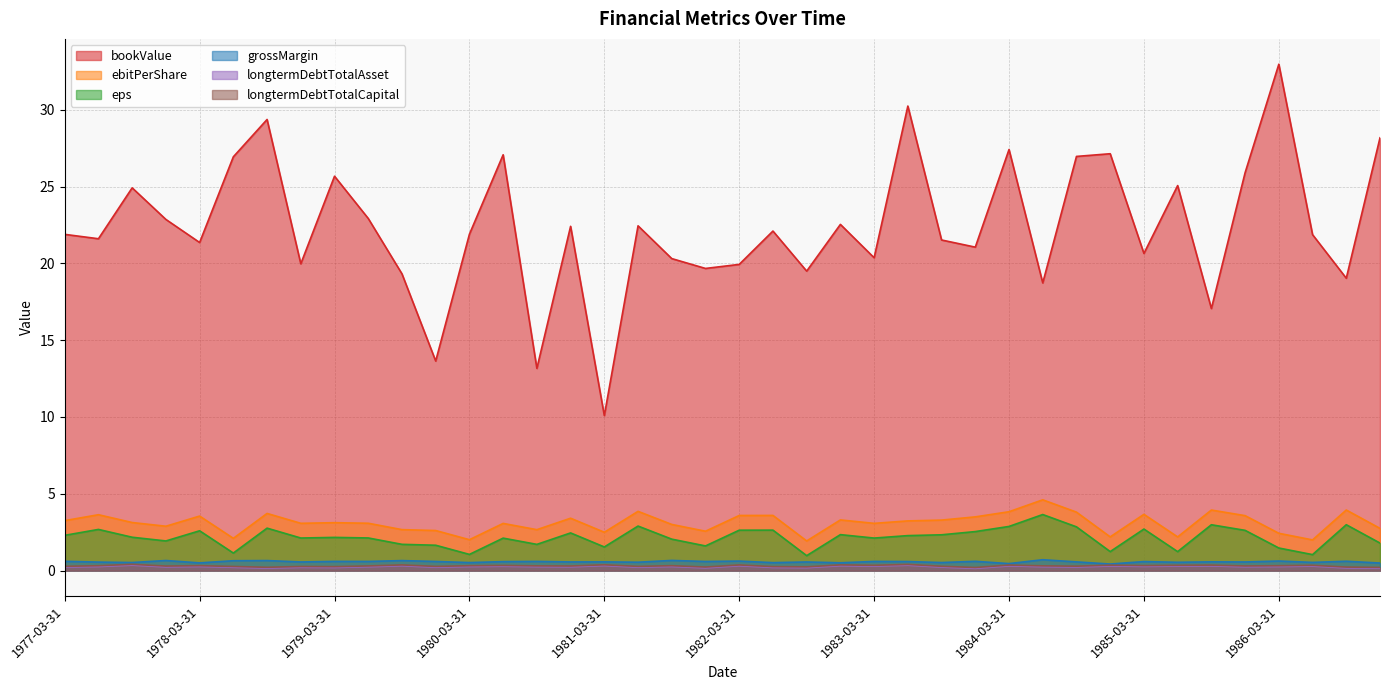

Reading left to right, transcribe all the data shown in this chart.

bookValue: 1977-03-31=21.9	1977-06-30=21.6	1977-09-30=24.9	1977-12-31=22.9	1978-03-31=21.4	1978-06-30=26.9	1978-09-30=29.4	1978-12-31=20.0	1979-03-31=25.7	1979-06-30=22.9	1979-09-30=19.3	1979-12-31=13.6	1980-03-31=21.9	1980-06-30=27.1	1980-09-30=13.2	1980-12-31=22.4	1981-03-31=10.1	1981-06-30=22.4	1981-09-30=20.3	1981-12-31=19.7	1982-03-31=19.9	1982-06-30=22.1	1982-09-30=19.5	1982-12-31=22.5	1983-03-31=20.4	1983-06-30=30.2	1983-09-30=21.5	1983-12-31=21.1	1984-03-31=27.4	1984-06-30=18.7	1984-09-30=27.0	1984-12-31=27.1	1985-03-31=20.6	1985-06-30=25.1	1985-09-30=17.1	1985-12-31=25.9	1986-03-31=33.0	1986-06-30=21.9	1986-09-30=19.0	1986-12-31=28.2
ebitPerShare: 1977-03-31=2.3	1977-06-30=2.7	1977-09-30=2.2	1977-12-31=1.9	1978-03-31=2.6	1978-06-30=1.1	1978-09-30=2.8	1978-12-31=2.1	1979-03-31=2.2	1979-06-30=2.1	1979-09-30=1.7	1979-12-31=1.6	1980-03-31=1.0	1980-06-30=2.1	1980-09-30=1.7	1980-12-31=2.4	1981-03-31=1.5	1981-06-30=2.9	1981-09-30=2.0	1981-12-31=1.6	1982-03-31=2.6	1982-06-30=2.6	1982-09-30=1.0	1982-12-31=2.3	1983-03-31=2.1	1983-06-30=2.3	1983-09-30=2.3	1983-12-31=2.5	1984-03-31=2.9	1984-06-30=3.6	1984-09-30=2.8	1984-12-31=1.2	1985-03-31=2.7	1985-06-30=1.2	1985-09-30=3.0	1985-12-31=2.6	1986-03-31=1.5	1986-06-30=1.0	1986-09-30=3.0	1986-12-31=1.8
eps: 1977-03-31=3.2	1977-06-30=3.6	1977-09-30=3.1	1977-12-31=2.9	1978-03-31=3.5	1978-06-30=2.1	1978-09-30=3.7	1978-12-31=3.1	1979-03-31=3.1	1979-06-30=3.1	1979-09-30=2.7	1979-12-31=2.6	1980-03-31=2.0	1980-06-30=3.1	1980-09-30=2.7	1980-12-31=3.4	1981-03-31=2.5	1981-06-30=3.9	1981-09-30=3.0	1981-12-31=2.6	1982-03-31=3.6	1982-06-30=3.6	1982-09-30=1.9	1982-12-31=3.3	1983-03-31=3.1	1983-06-30=3.2	1983-09-30=3.3	1983-12-31=3.5	1984-03-31=3.8	1984-06-30=4.6	1984-09-30=3.8	1984-12-31=2.2	1985-03-31=3.7	1985-06-30=2.2	1985-09-30=3.9	1985-12-31=3.6	1986-03-31=2.4	1986-06-30=2.0	1986-09-30=3.9	1986-12-31=2.7
grossMargin: 1977-03-31=0.6	1977-06-30=0.5	1977-09-30=0.5	1977-12-31=0.7	1978-03-31=0.5	1978-06-30=0.6	1978-09-30=0.6	1978-12-31=0.6	1979-03-31=0.6	1979-06-30=0.6	1979-09-30=0.6	1979-12-31=0.6	1980-03-31=0.5	1980-06-30=0.6	1980-09-30=0.6	1980-12-31=0.6	1981-03-31=0.6	1981-06-30=0.5	1981-09-30=0.7	1981-12-31=0.6	1982-03-31=0.6	1982-06-30=0.5	1982-09-30=0.6	1982-12-31=0.5	1983-03-31=0.6	1983-06-30=0.6	1983-09-30=0.5	1983-12-31=0.6	1984-03-31=0.5	1984-06-30=0.7	1984-09-30=0.6	1984-12-31=0.4	1985-03-31=0.6	1985-06-30=0.5	1985-09-30=0.6	1985-12-31=0.6	1986-03-31=0.6	1986-06-30=0.5	1986-09-30=0.6	1986-12-31=0.5
longtermDebtTotalAsset: 1977-03-31=0.2	1977-06-30=0.3	1977-09-30=0.4	1977-12-31=0.2	1978-03-31=0.3	1978-06-30=0.2	1978-09-30=0.2	1978-12-31=0.2	1979-03-31=0.2	1979-06-30=0.2	1979-09-30=0.3	1979-12-31=0.2	1980-03-31=0.3	1980-06-30=0.3	1980-09-30=0.2	1980-12-31=0.2	1981-03-31=0.3	1981-06-30=0.2	1981-09-30=0.3	1981-12-31=0.2	1982-03-31=0.3	1982-06-30=0.2	1982-09-30=0.2	1982-12-31=0.3	1983-03-31=0.3	1983-06-30=0.3	1983-09-30=0.2	1983-12-31=0.1	1984-03-31=0.3	1984-06-30=0.2	1984-09-30=0.2	1984-12-31=0.3	1985-03-31=0.3	1985-06-30=0.3	1985-09-30=0.3	1985-12-31=0.2	1986-03-31=0.3	1986-06-30=0.3	1986-09-30=0.2	1986-12-31=0.1
longtermDebtTotalCapital: 1977-03-31=0.3	1977-06-30=0.3	1977-09-30=0.4	1977-12-31=0.3	1978-03-31=0.3	1978-06-30=0.3	1978-09-30=0.2	1978-12-31=0.3	1979-03-31=0.3	1979-06-30=0.3	1979-09-30=0.4	1979-12-31=0.3	1980-03-31=0.3	1980-06-30=0.3	1980-09-30=0.3	1980-12-31=0.3	1981-03-31=0.4	1981-06-30=0.3	1981-09-30=0.3	1981-12-31=0.2	1982-03-31=0.4	1982-06-30=0.3	1982-09-30=0.2	1982-12-31=0.4	1983-03-31=0.3	1983-06-30=0.4	1983-09-30=0.3	1983-12-31=0.2	1984-03-31=0.4	1984-06-30=0.3	1984-09-30=0.3	1984-12-31=0.3	1985-03-31=0.3	1985-06-30=0.3	1985-09-30=0.4	1985-12-31=0.3	1986-03-31=0.3	1986-06-30=0.3	1986-09-30=0.2	1986-12-31=0.2